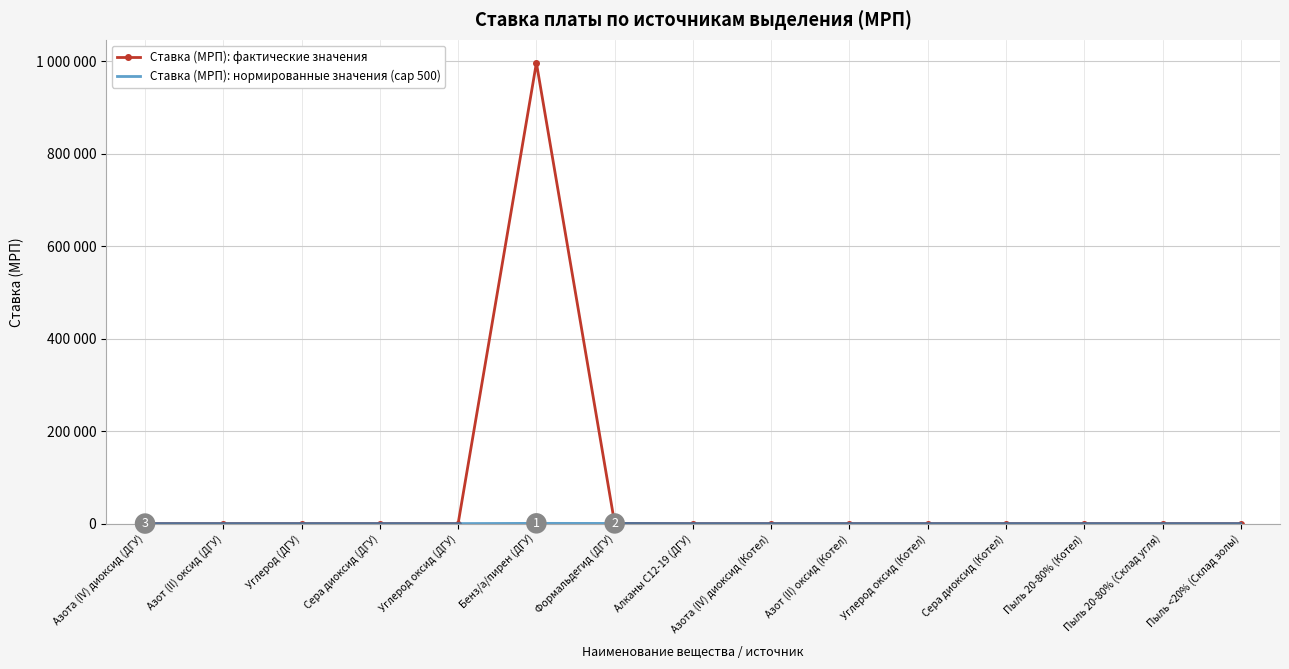

Which series has the widest spread of values?

Ставка (МРП): фактические значения